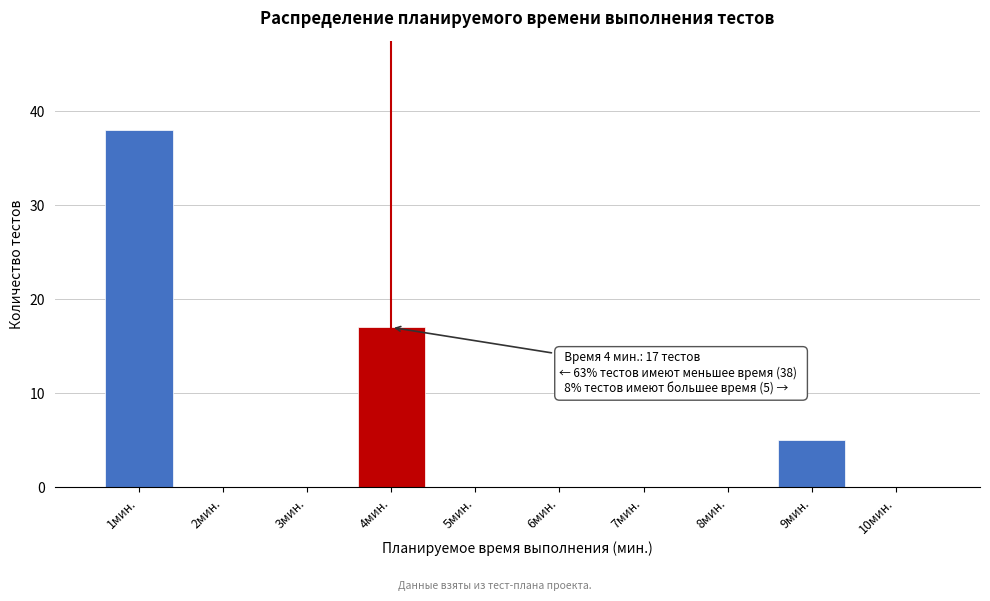

Over which range of the x-axis is the bar tallest?

0.5 to 1.5